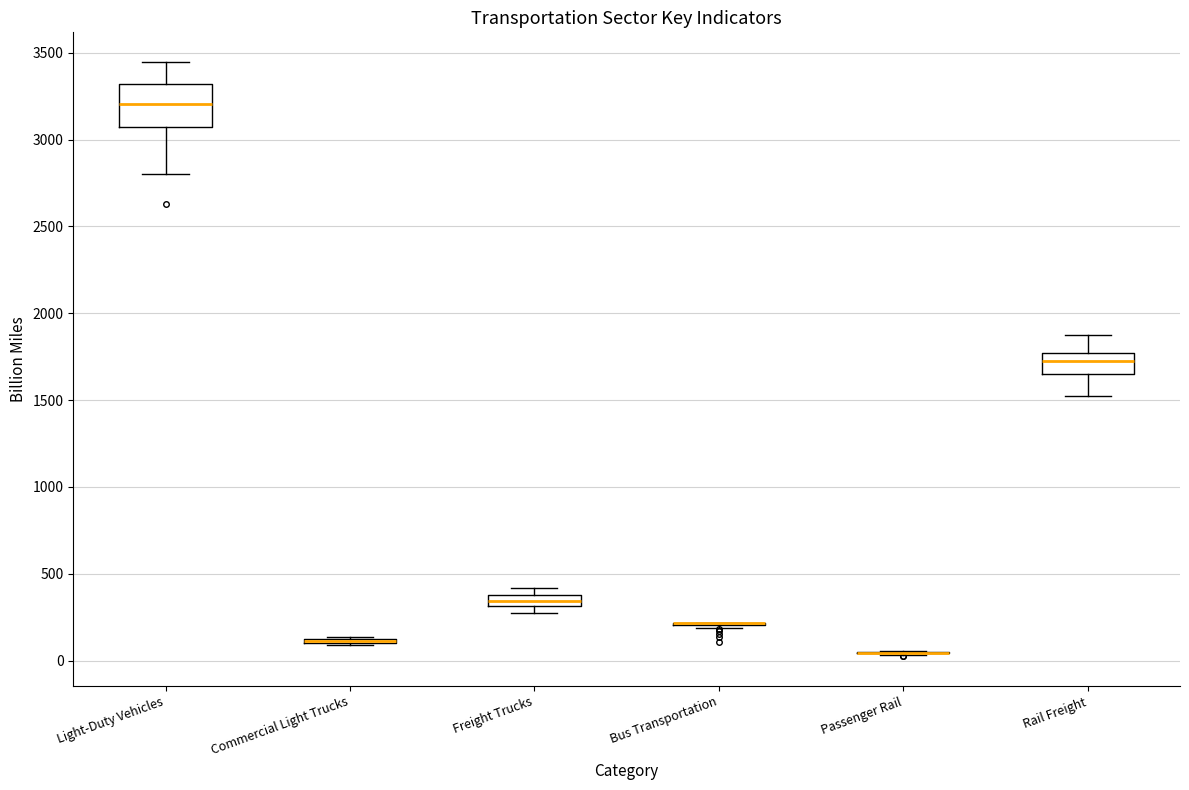

Comparing the boxes themselves (not the whiskers), which one is the tallest?

Light-Duty Vehicles